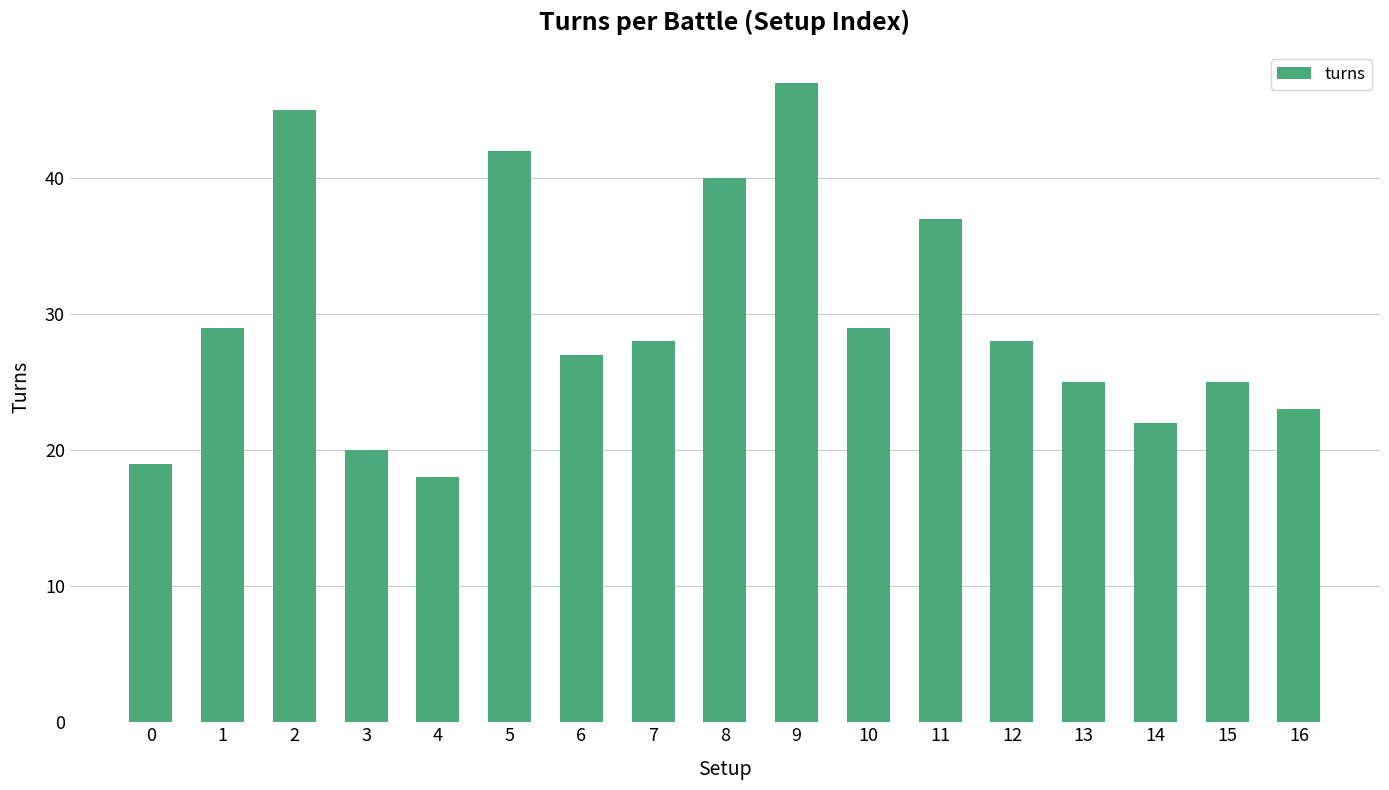

Reading right to left, transcribe all the data shown in this chart.

16=23	15=25	14=22	13=25	12=28	11=37	10=29	9=47	8=40	7=28	6=27	5=42	4=18	3=20	2=45	1=29	0=19